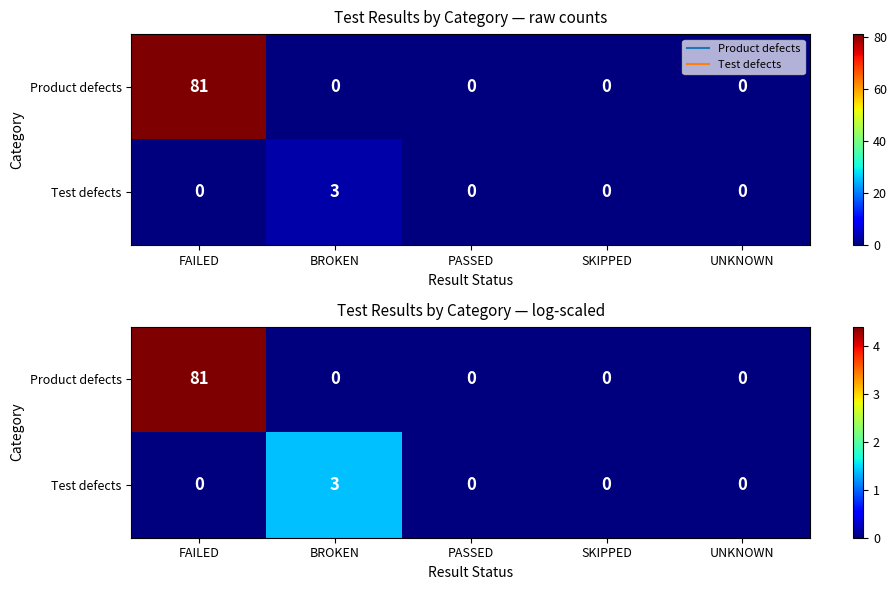

The Test defects series shows 0.9 at BROKEN. True or false?

False